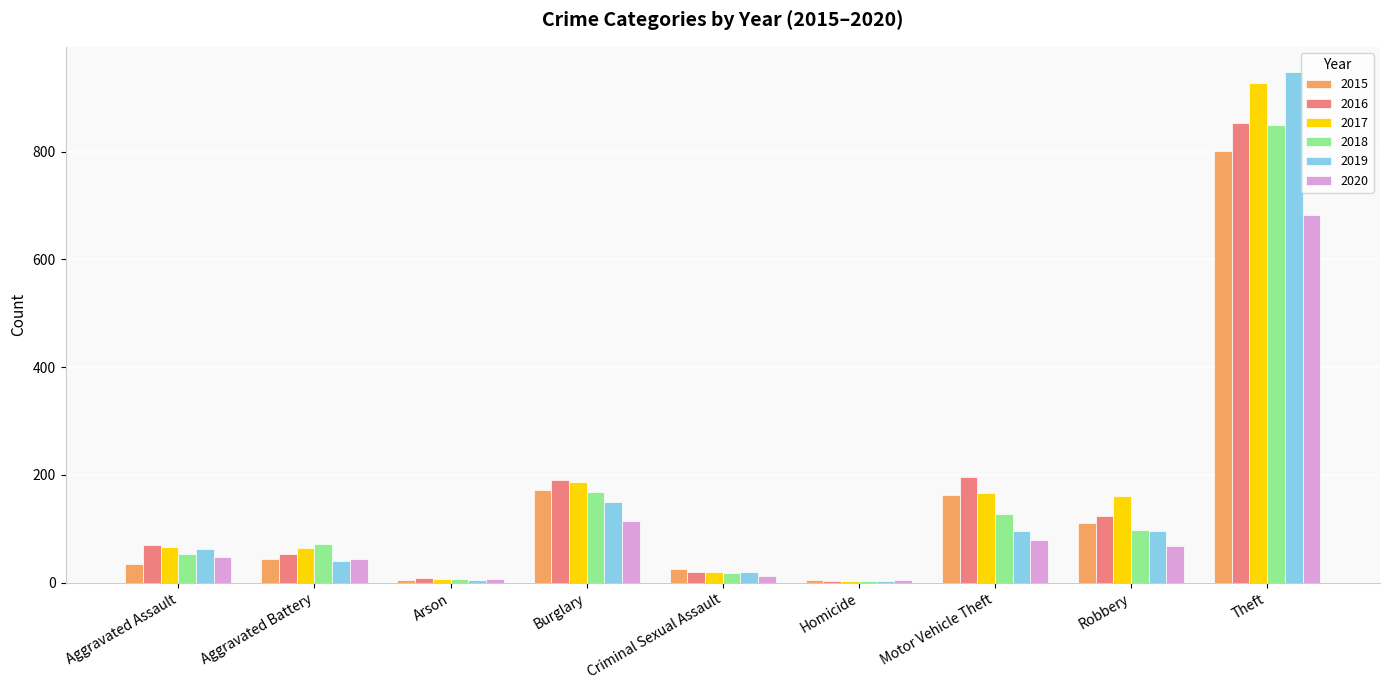

Which series has the largest range (max minus min)?

2019